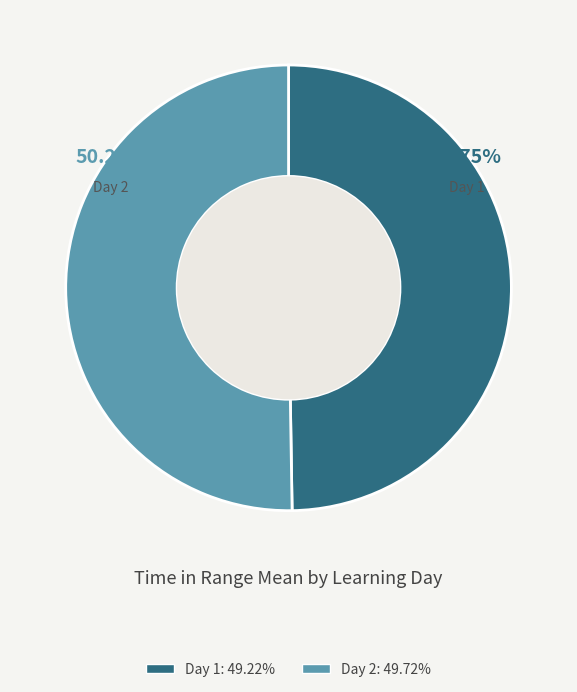

How many slices are in this pie chart?

2